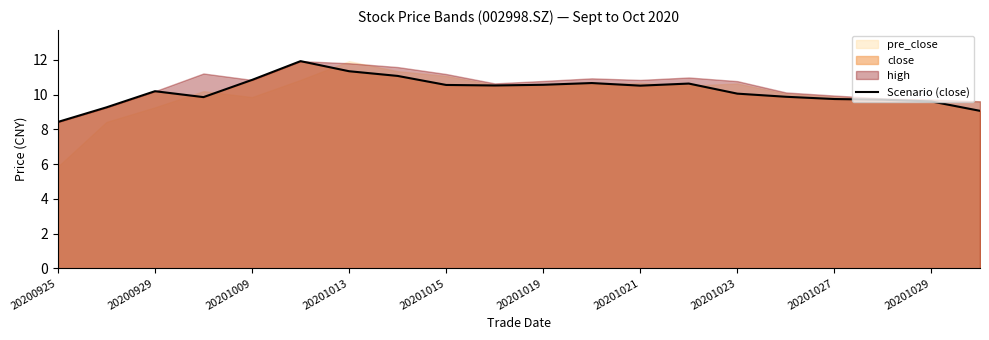

Reading left to right, list all the values displayed in this chart.

8.4	9.3	10.2	9.8	10.8	11.9	11.3	11.1	10.6	10.5	10.6	10.7	10.5	10.6	10.1	9.9	9.7	9.7	9.6	9.1